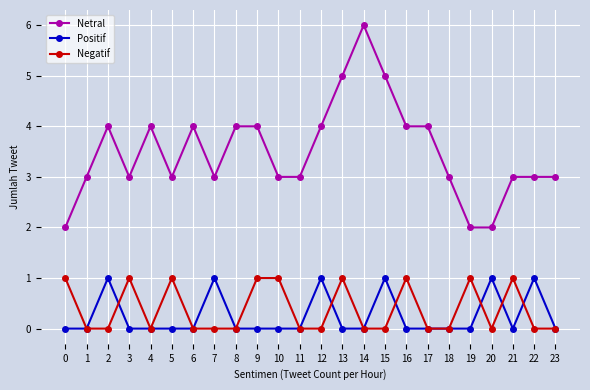

Reading left to right, extract all data points from this chart.

Netral: 2	3	4	3	4	3	4	3	4	4	3	3	4	5	6	5	4	4	3	2	2	3	3	3
Positif: 0	0	1	0	0	0	0	1	0	0	0	0	1	0	0	1	0	0	0	0	1	0	1	0
Negatif: 1	0	0	1	0	1	0	0	0	1	1	0	0	1	0	0	1	0	0	1	0	1	0	0